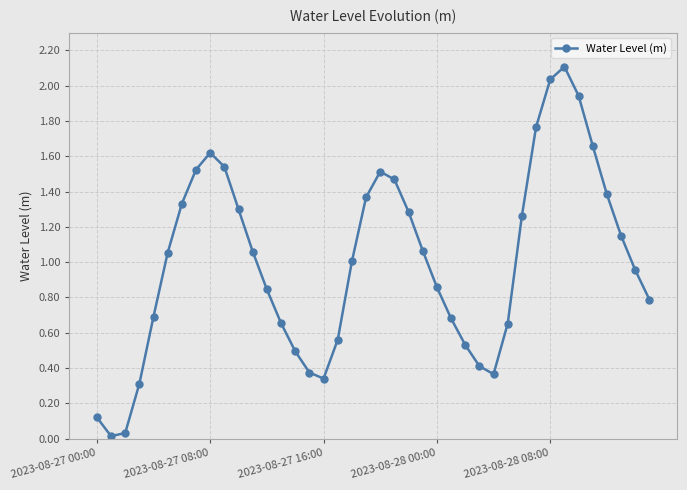

What is the difference between the maximum and minimum values?

2.1